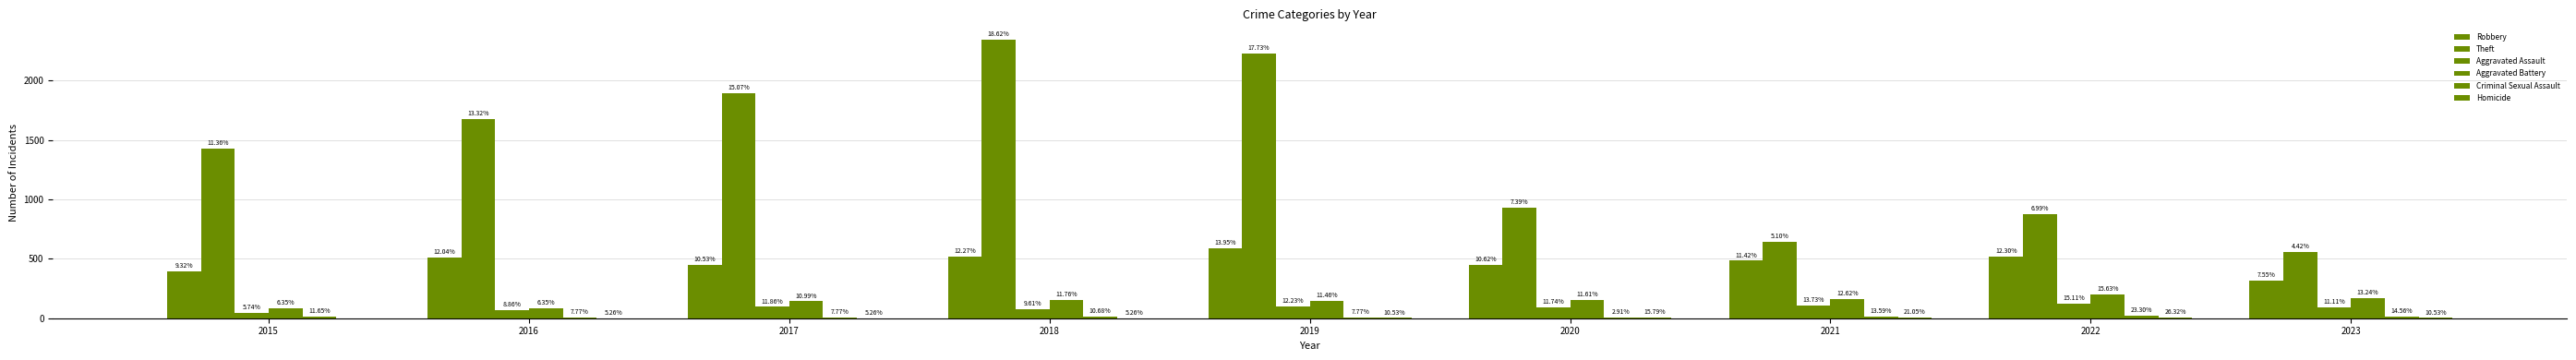

Are the bars horizontal?

No